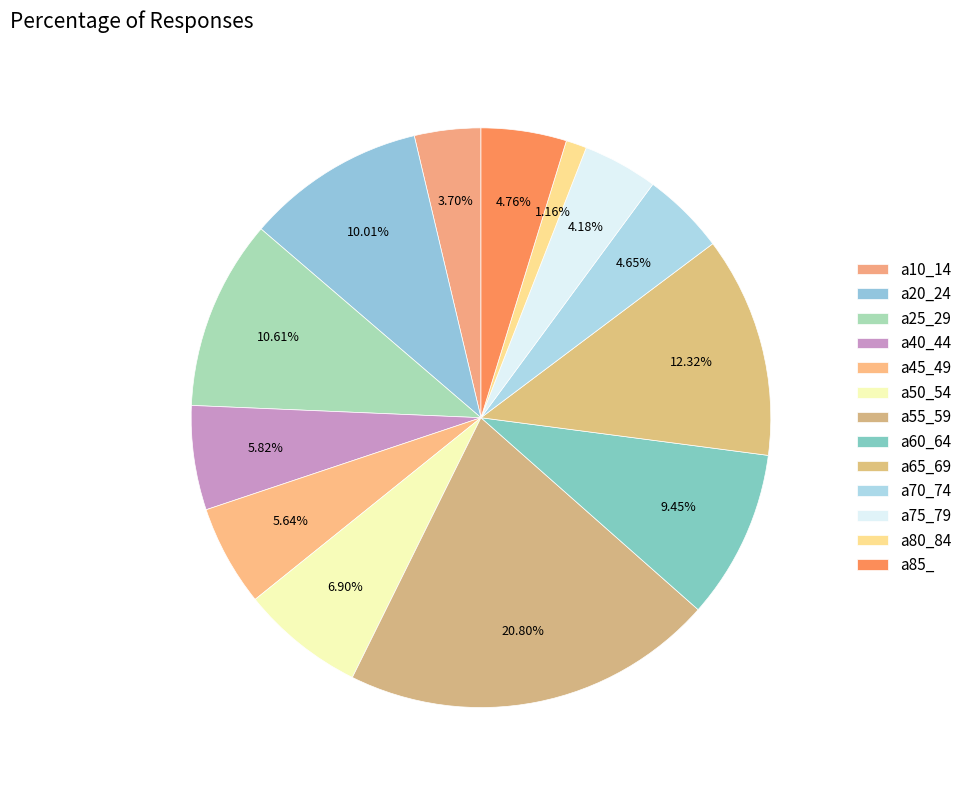

Which category has the biggest portion of the pie?

a55_59